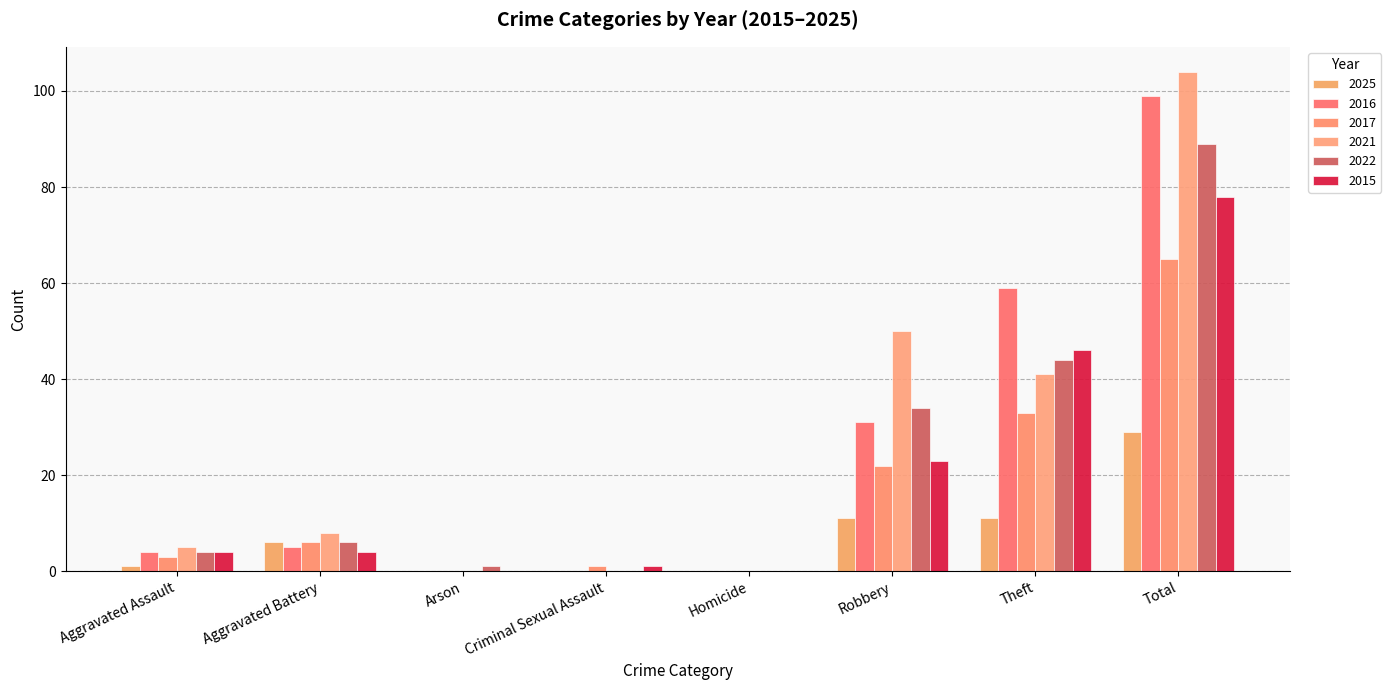

What is the average value of the 2021 series?

26